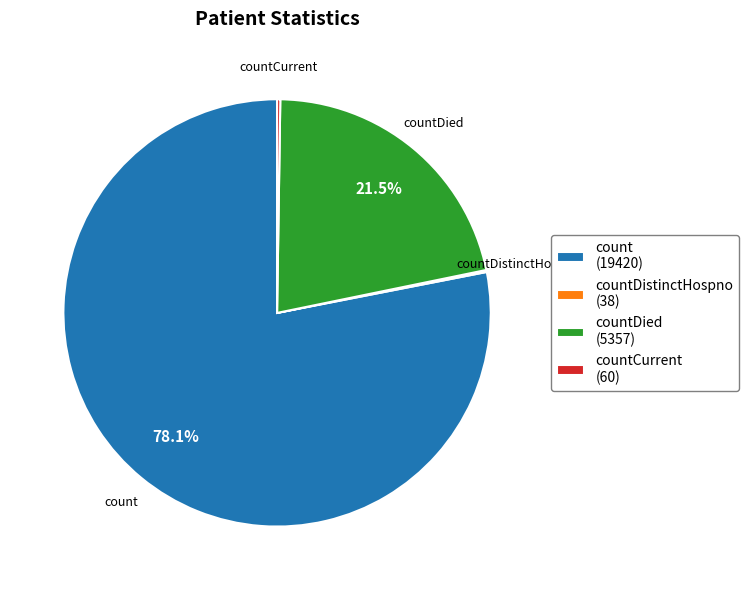

Is the sum of count (19420) and countDied (5357) greater than half?

Yes